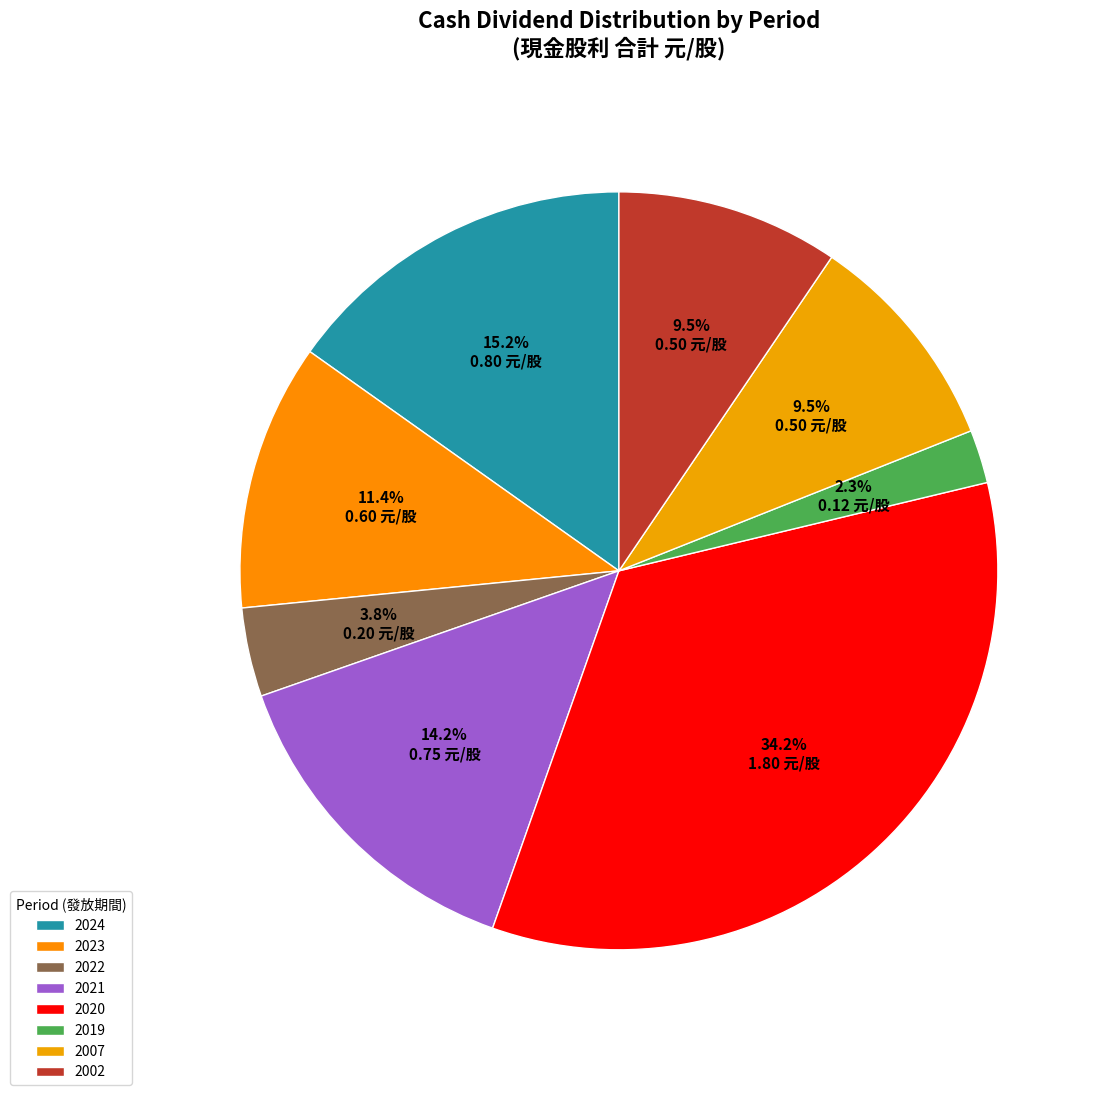

Count the number of slices in the pie.

8